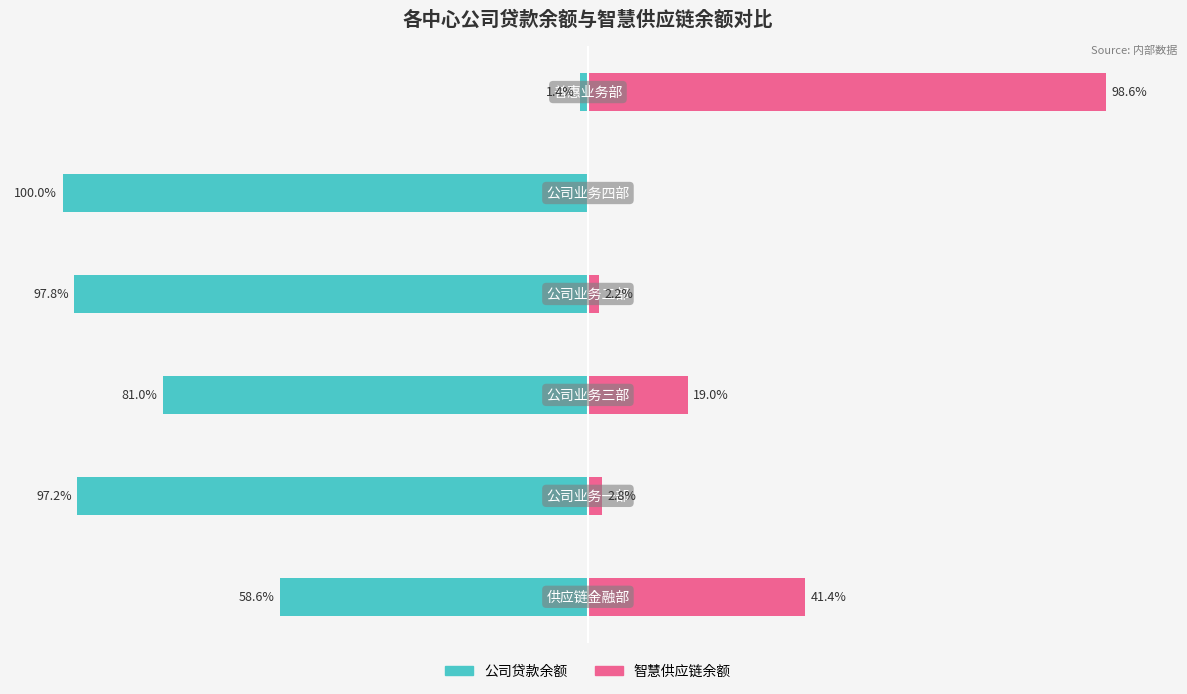

What is the difference between the second highest and second lowest values in the 智慧供应链余额 series?

39.2